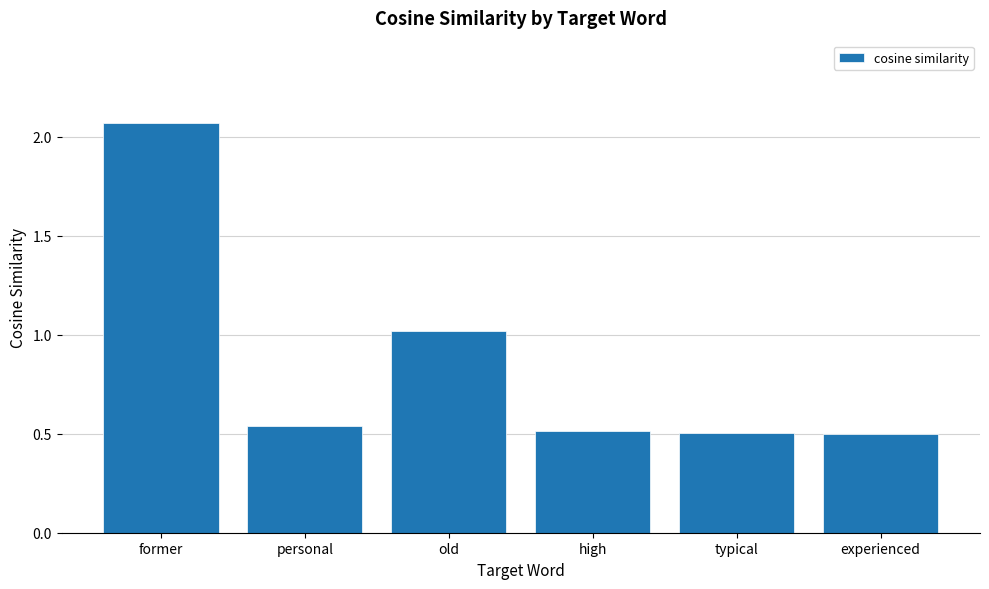

What is the average value?

0.9